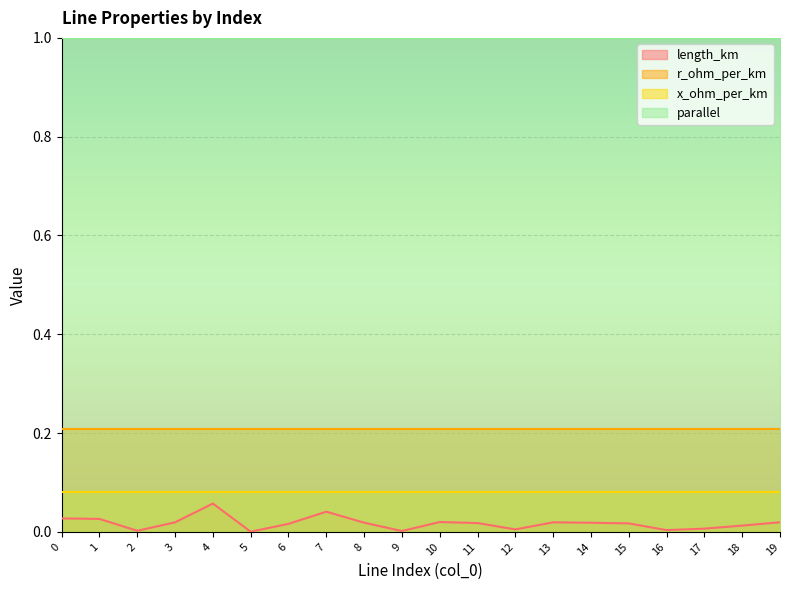

True or false: parallel has more than 1 points higher than both neighbors.

False